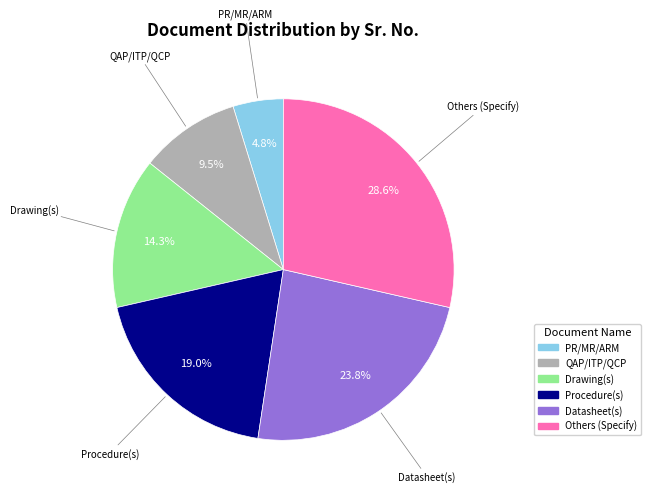

Rank the categories by value from highest to lowest.

Others (Specify), Datasheet(s), Procedure(s), Drawing(s), QAP/ITP/QCP, PR/MR/ARM